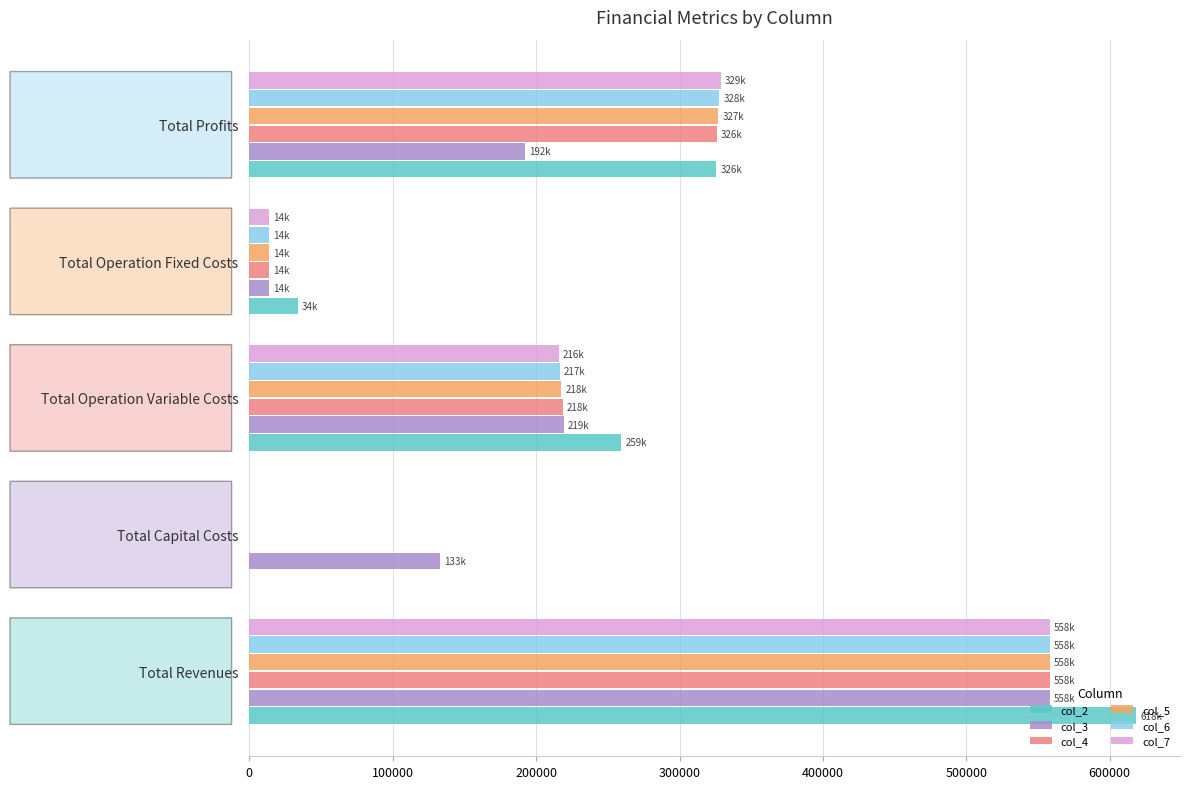

What is the sum of the col_6 values at Total Operation Fixed Costs and Total Capital Costs?

13955.5